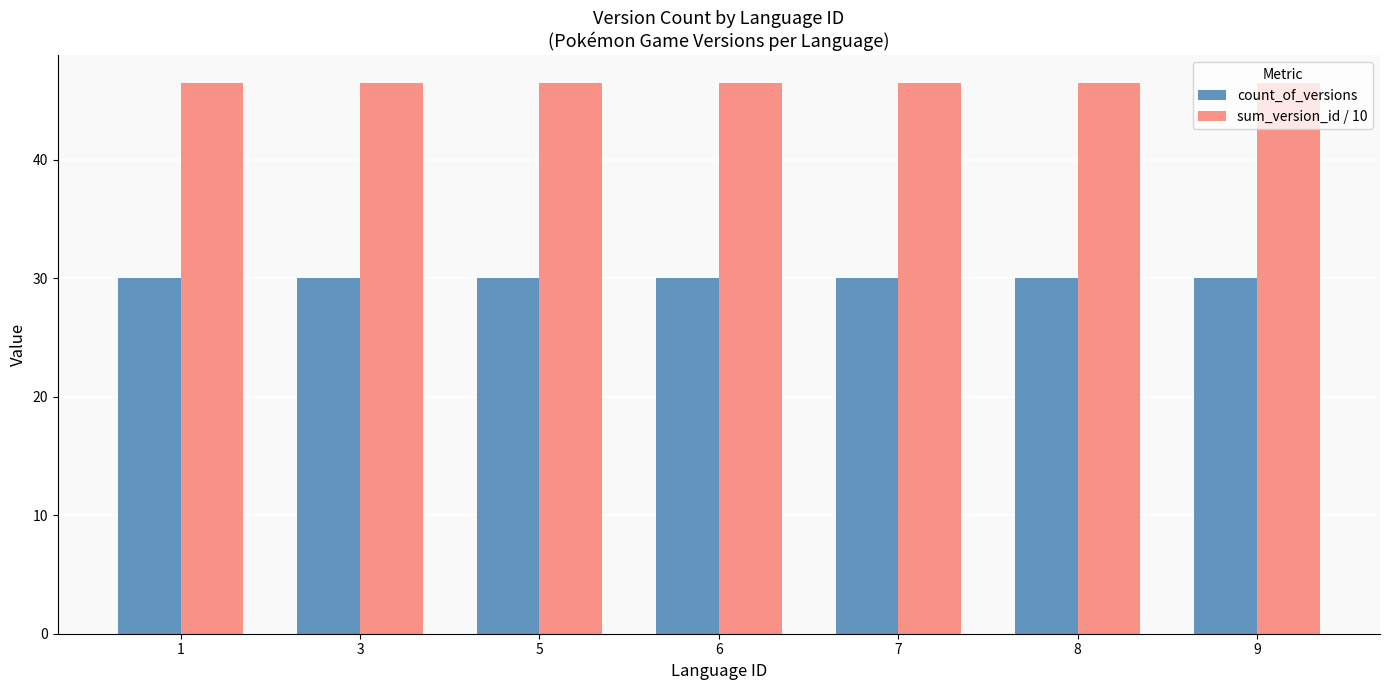

List the series in order of their peak value, highest first.

sum_version_id / 10, count_of_versions